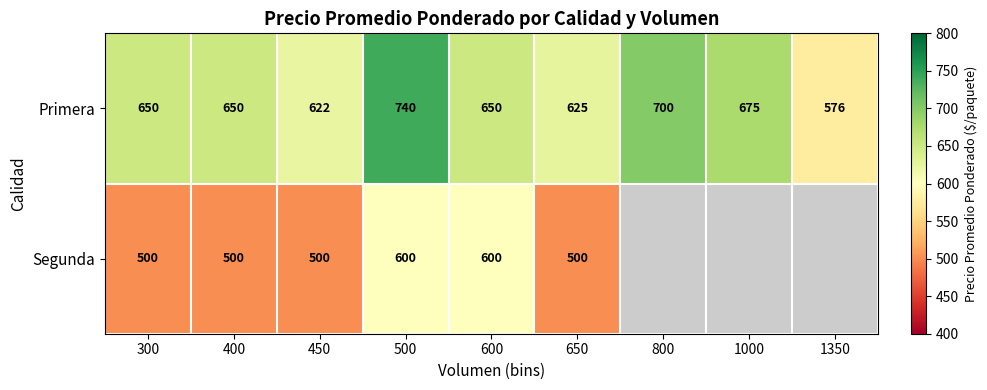

Rank the series at 400 from lowest to highest value.

Segunda, Primera